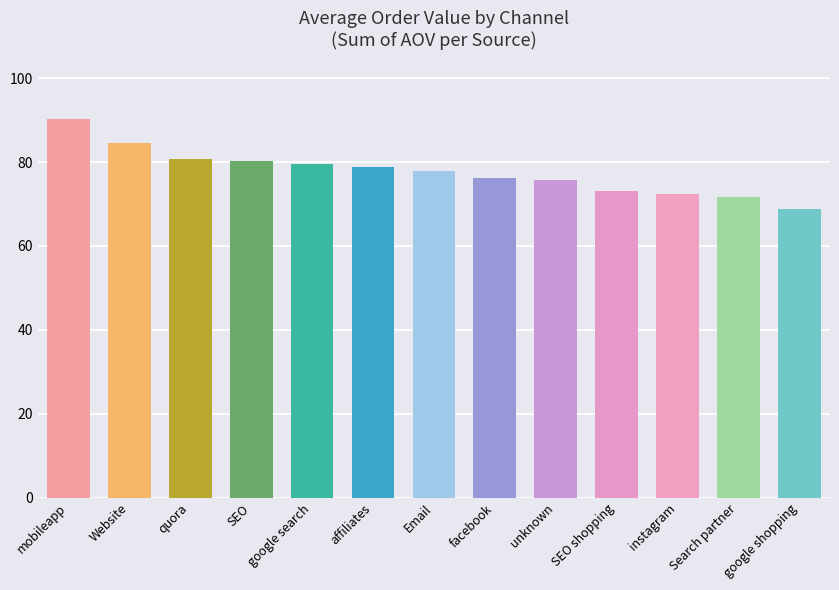

What is the approximate value at Search partner?

71.7